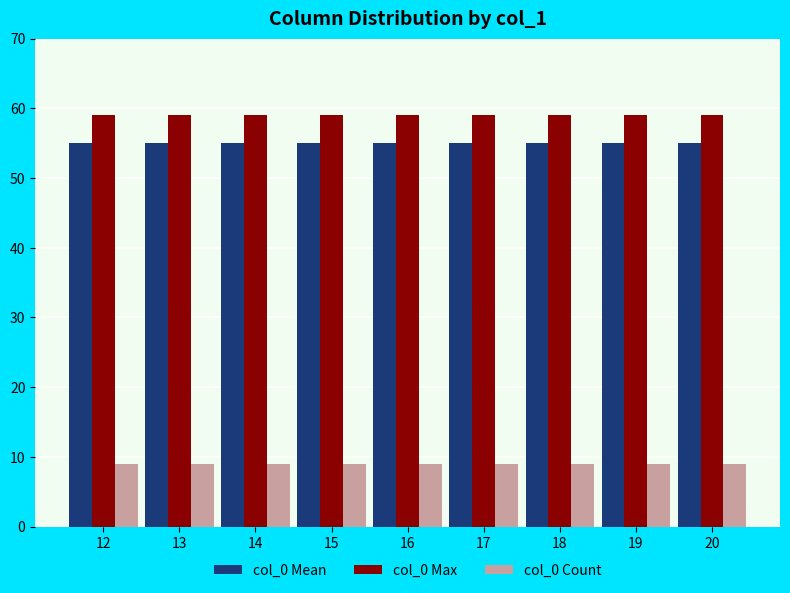

What are all the series names shown in the legend?

col_0 Mean, col_0 Max, col_0 Count